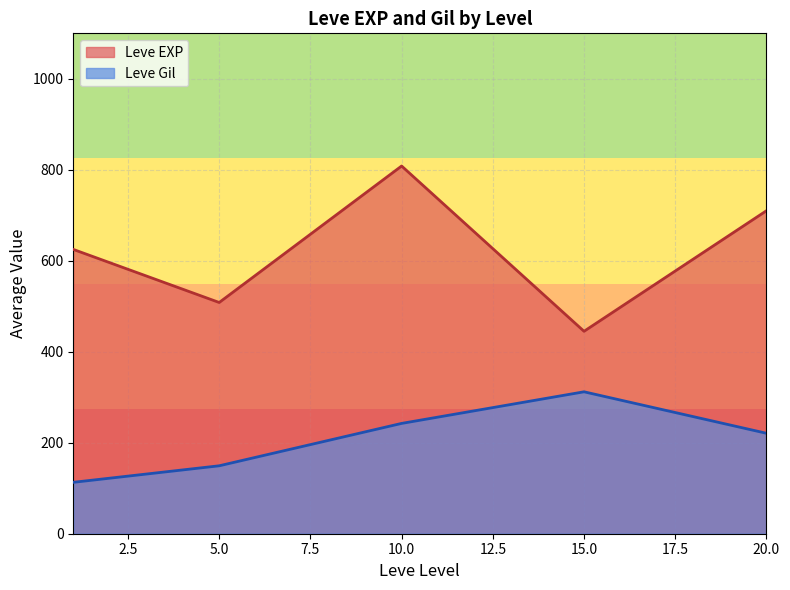

How many series are shown in this chart?

2